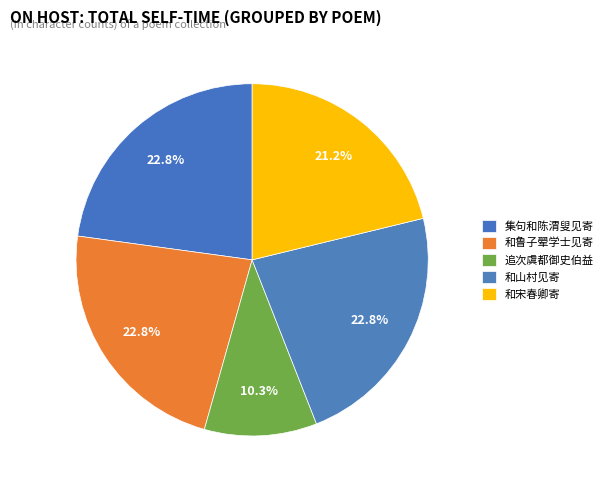

How many slices are in this pie chart?

5